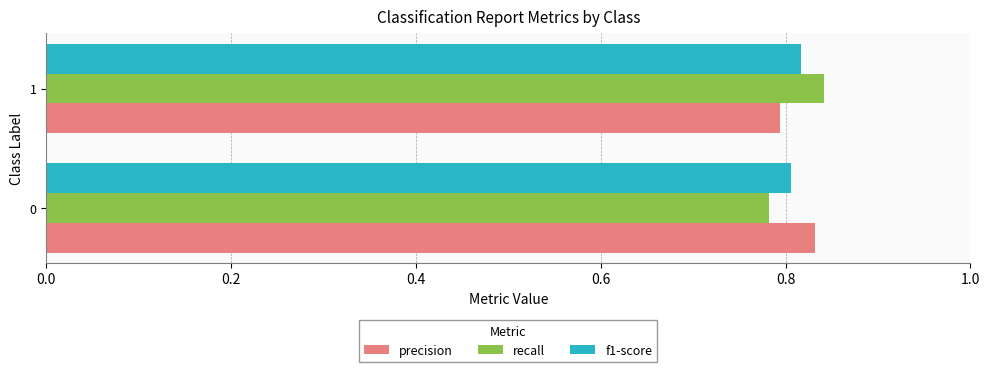

Which label corresponds to the largest value in the chart?

1